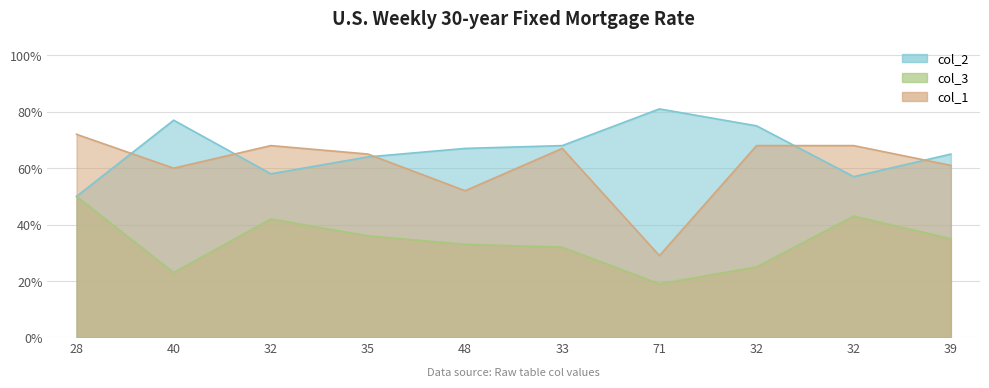

At which category does col_1 reach its first local valley?

40